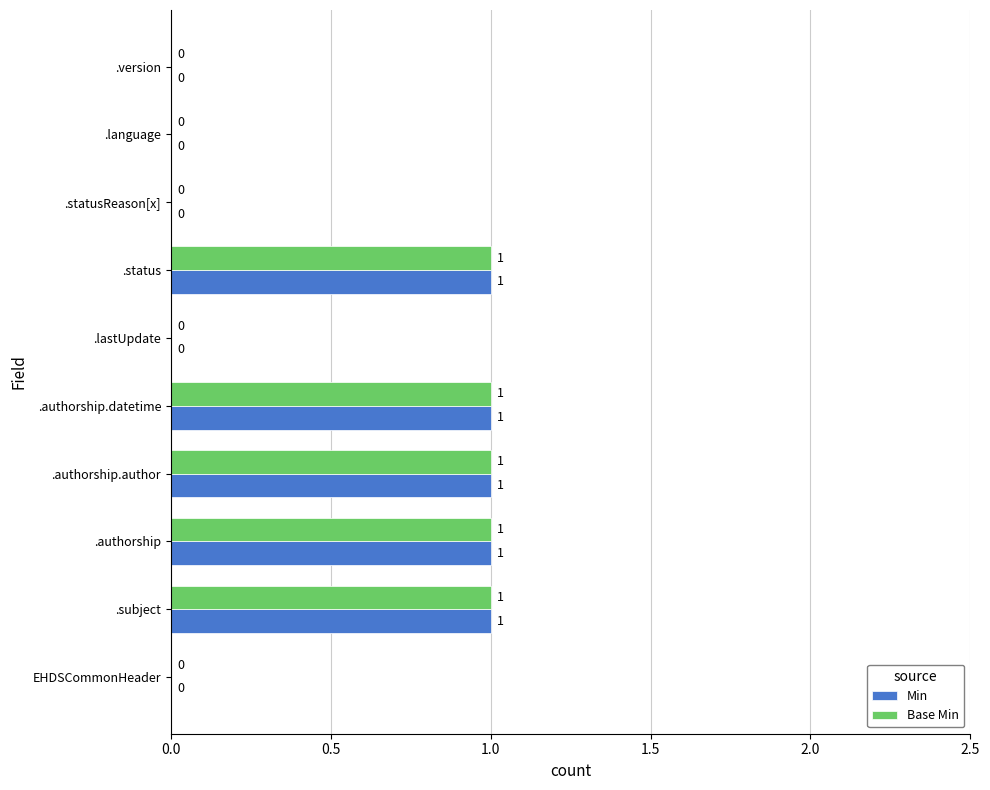

Is it true that Base Min equals 1 at .language?

False